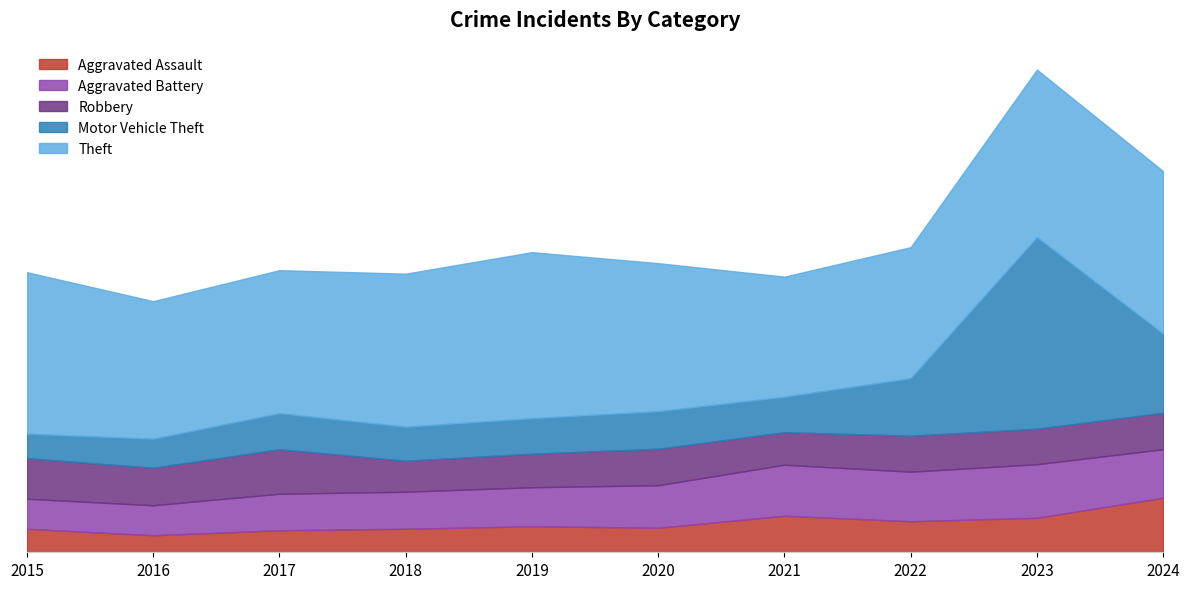

True or false: Aggravated Battery has a value of 60 at 2016.

True